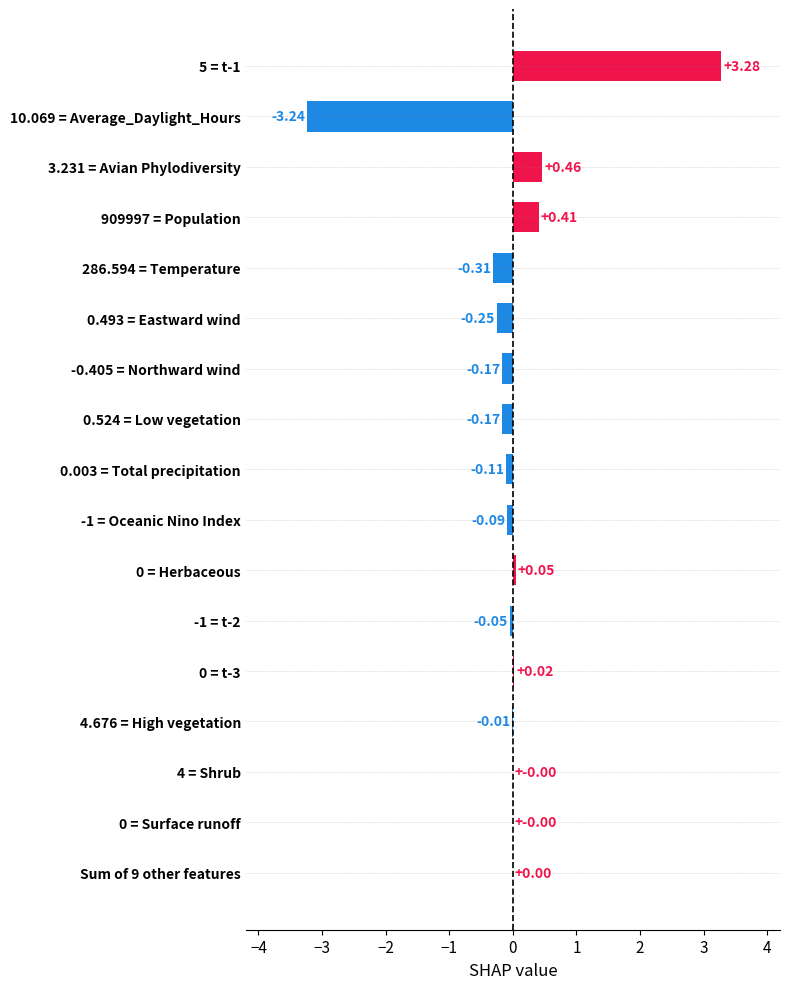

What is the change in value from 0.524 = Low vegetation to 3.231 = Avian Phylodiversity?

+0.6